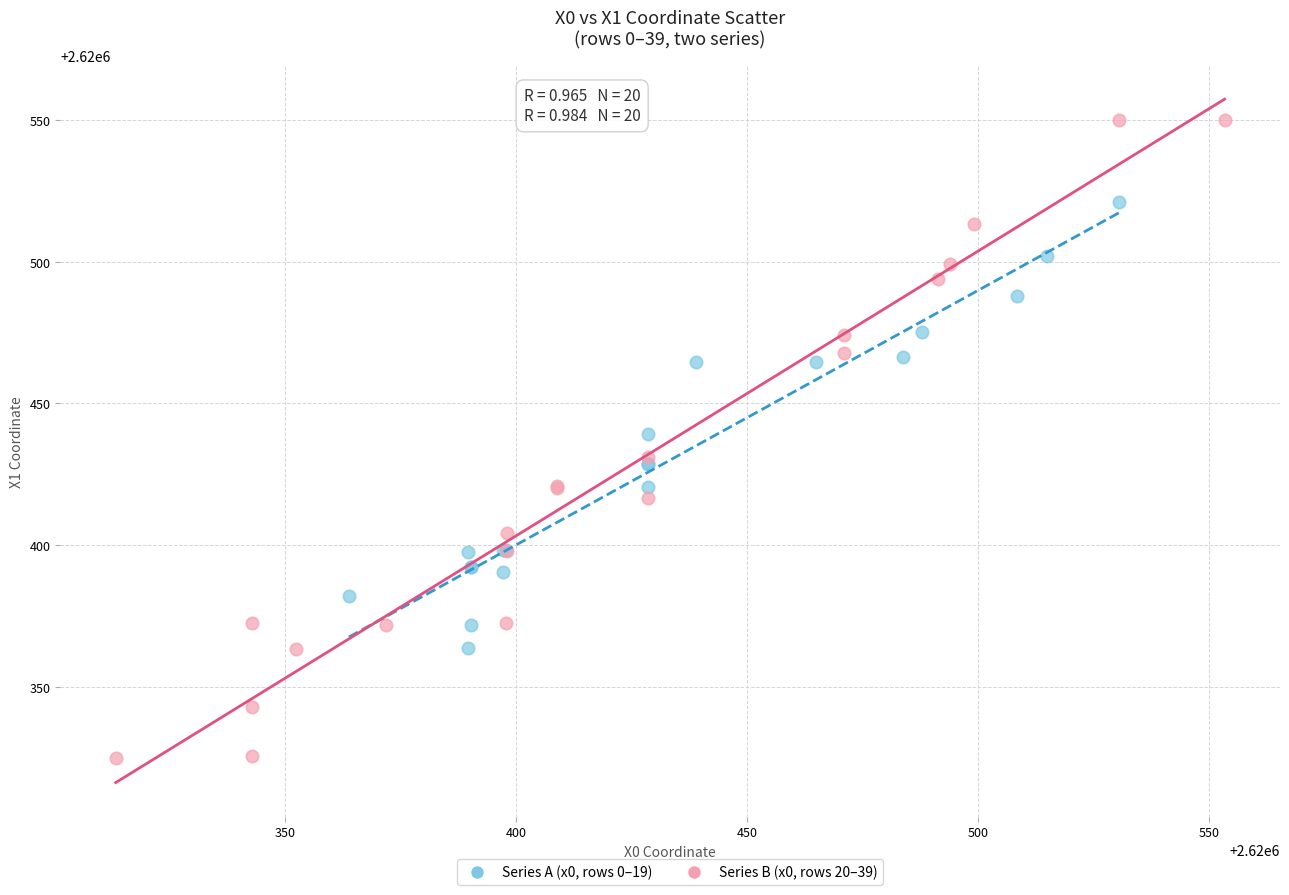

Which series has the widest spread of Y values?

Series B (x0, rows 20–39)